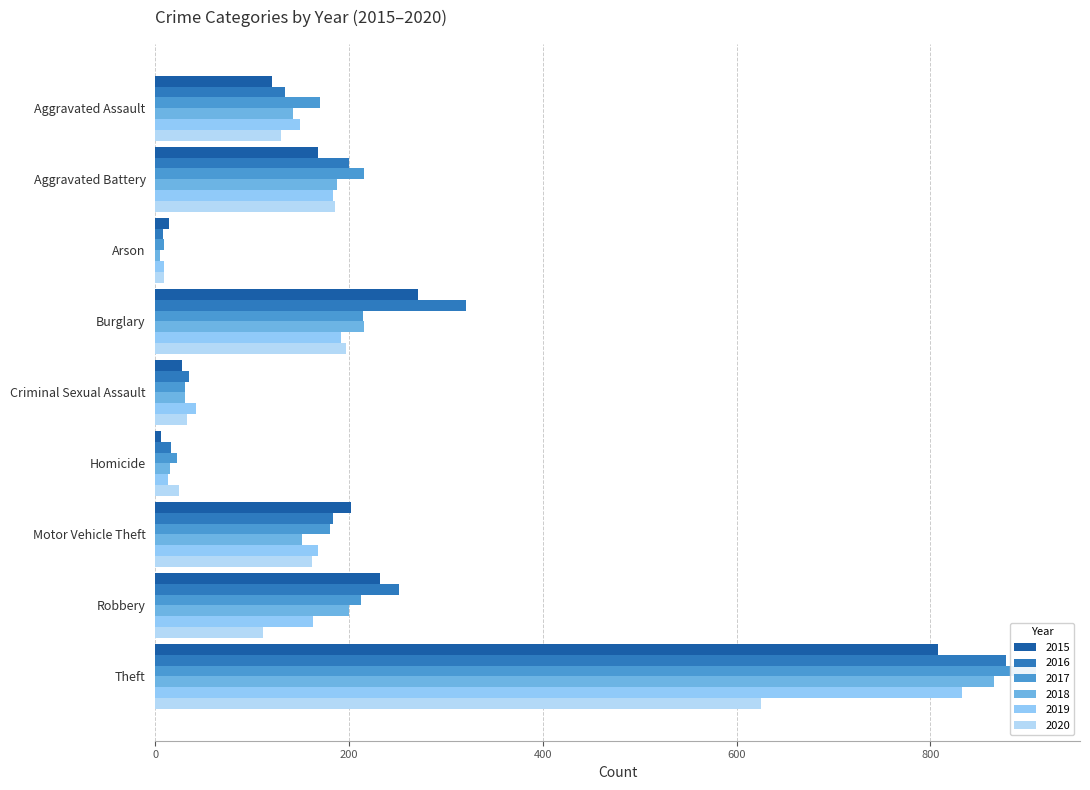

Where does the 2017 series first go above 180?

Aggravated Battery